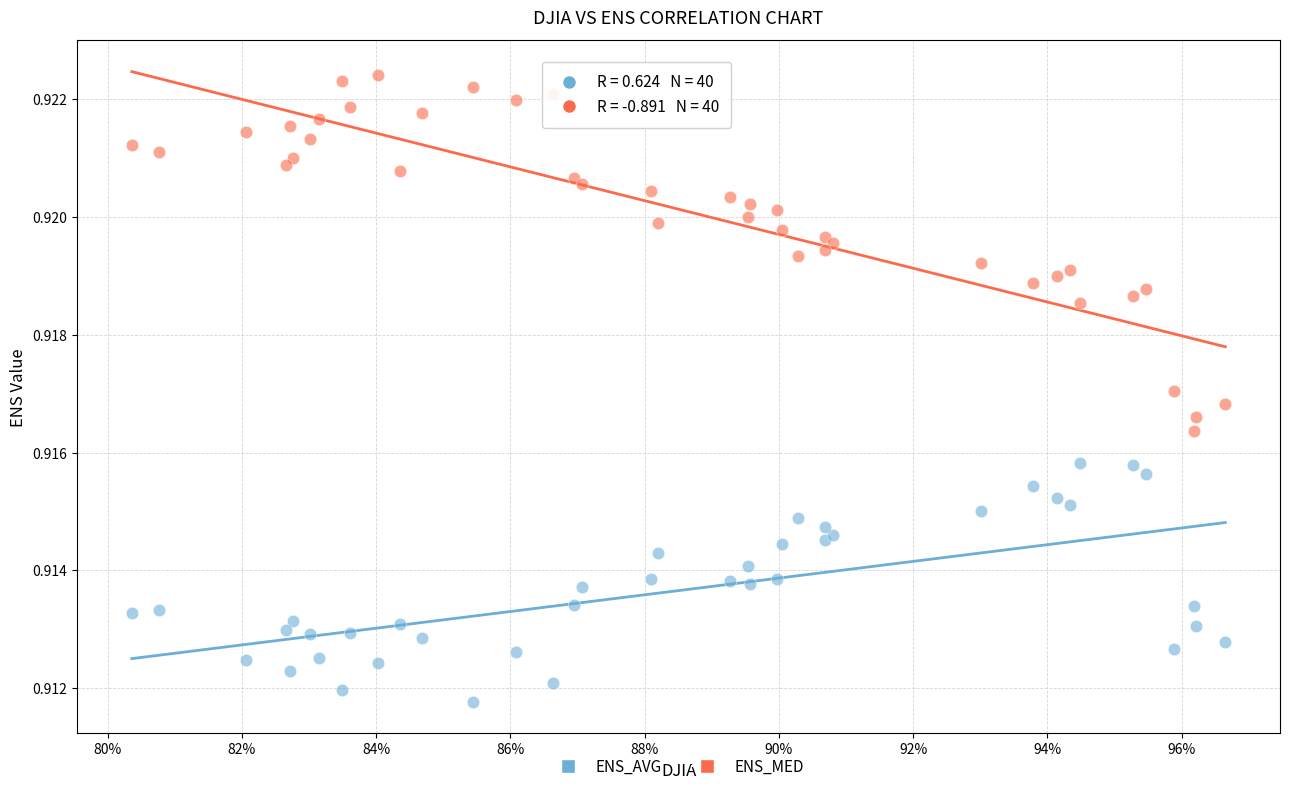

Which series reaches the maximum Y coordinate?

ENS_MED